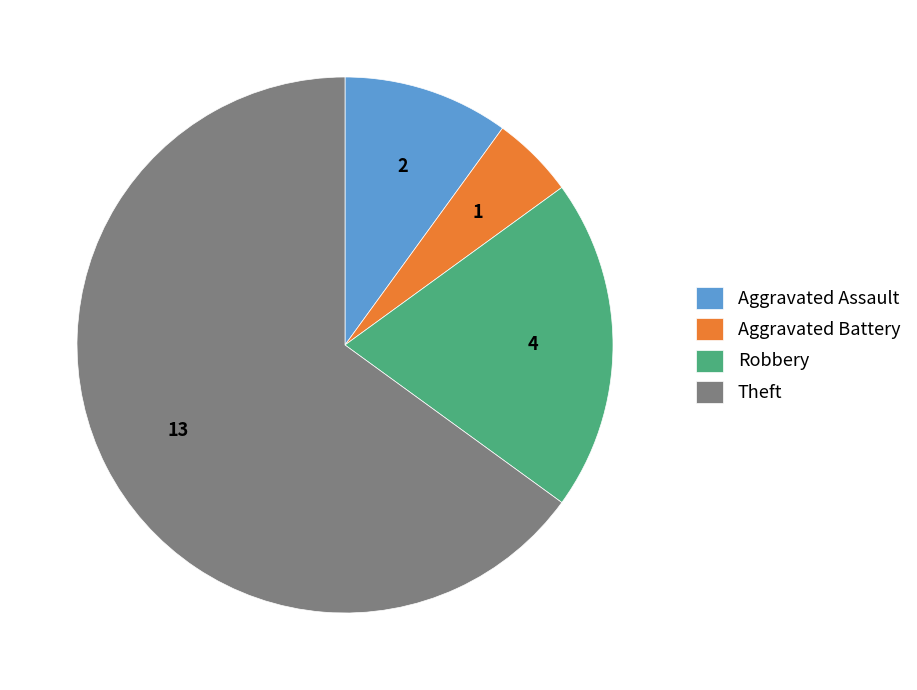

What is the ratio of the value at Aggravated Battery to the value at Aggravated Assault?

0.5